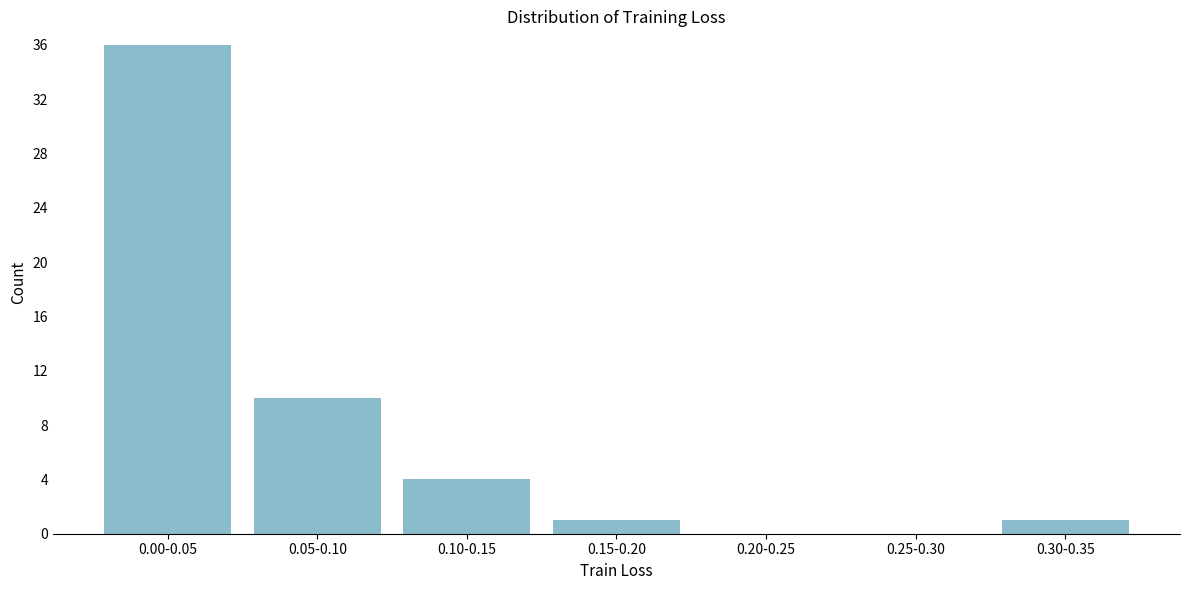

Reading left to right, transcribe all the data shown in this chart.

0.00-0.05=36	0.05-0.10=10	0.10-0.15=4	0.15-0.20=1	0.20-0.25=0	0.25-0.30=0	0.30-0.35=1